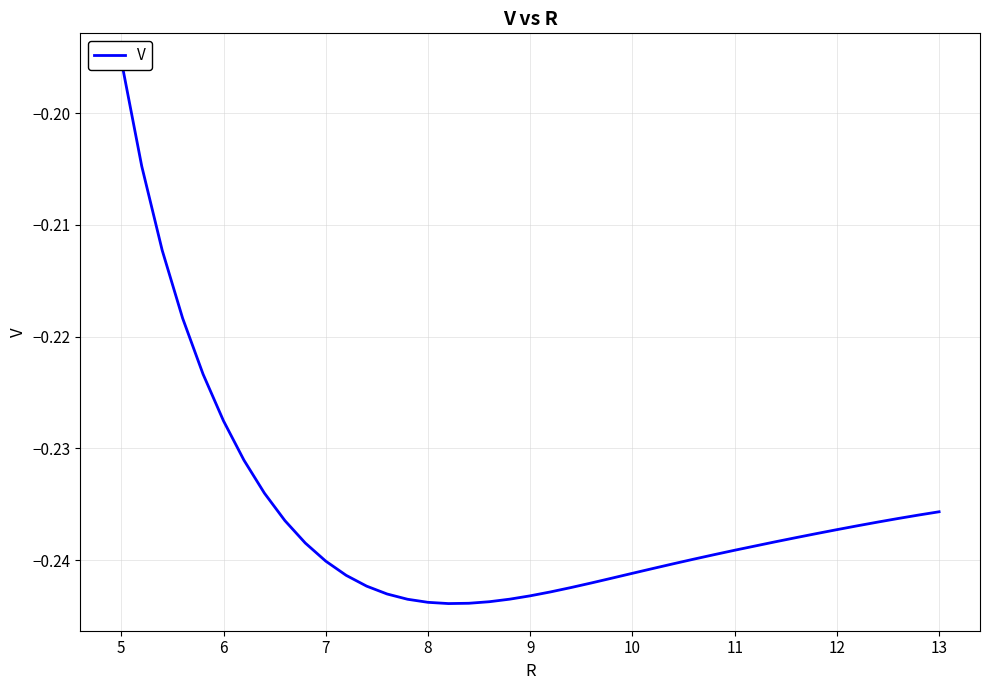

Does the chart display data point markers on the line(s)?

No